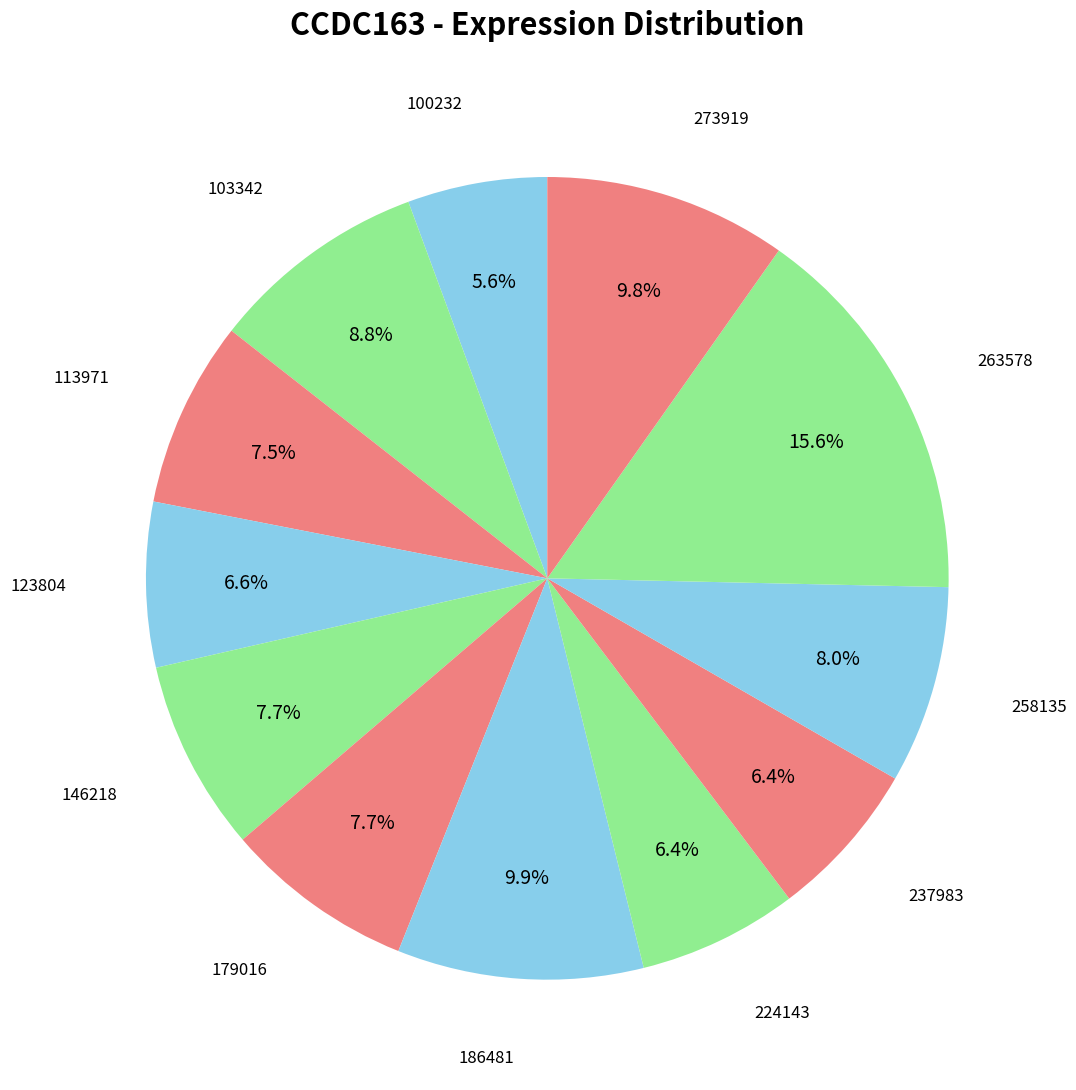

Count the number of slices in the pie.

12